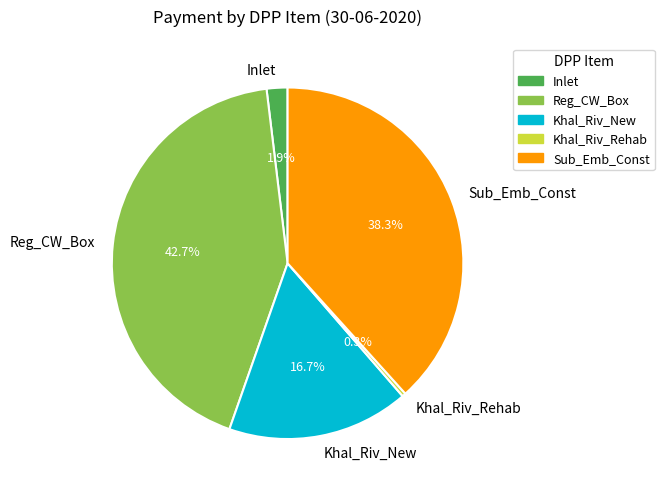

What portion of the pie excludes Sub_Emb_Const?

61.7%